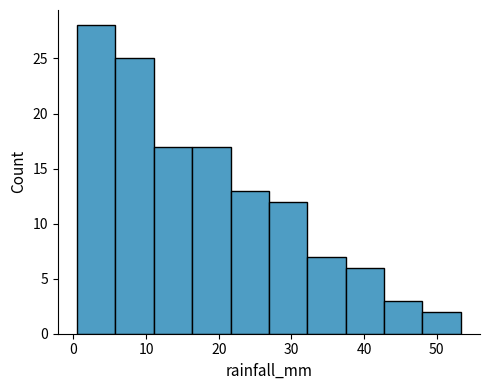

Reading left to right, list every bar in this chart as the range it spans on the x-axis followed by its height. Neither the bar edges nor the heights are printed on the chart, so give them approximately, as read against the axes.

1 to 6: 28
6 to 11: 25
11 to 16: 17
16 to 22: 17
22 to 27: 13
27 to 32: 12
32 to 37: 7
37 to 43: 6
43 to 48: 3
48 to 53: 2